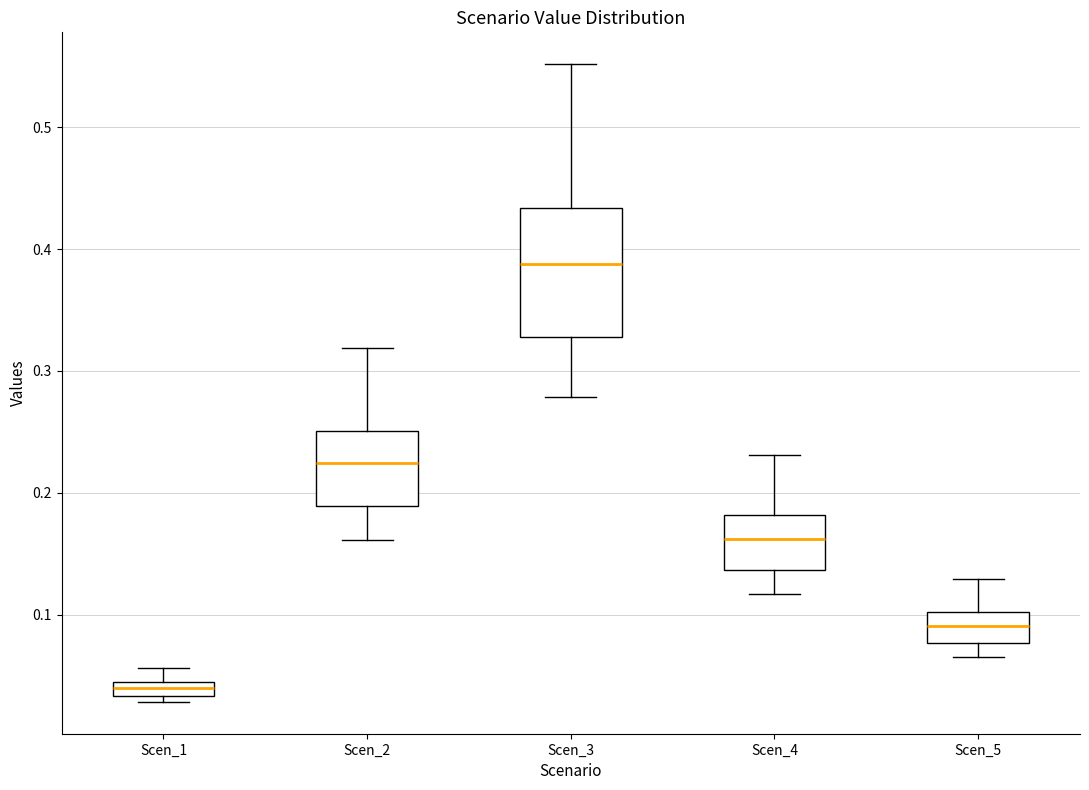

Comparing the boxes themselves (not the whiskers), which one is the tallest?

Scen_3